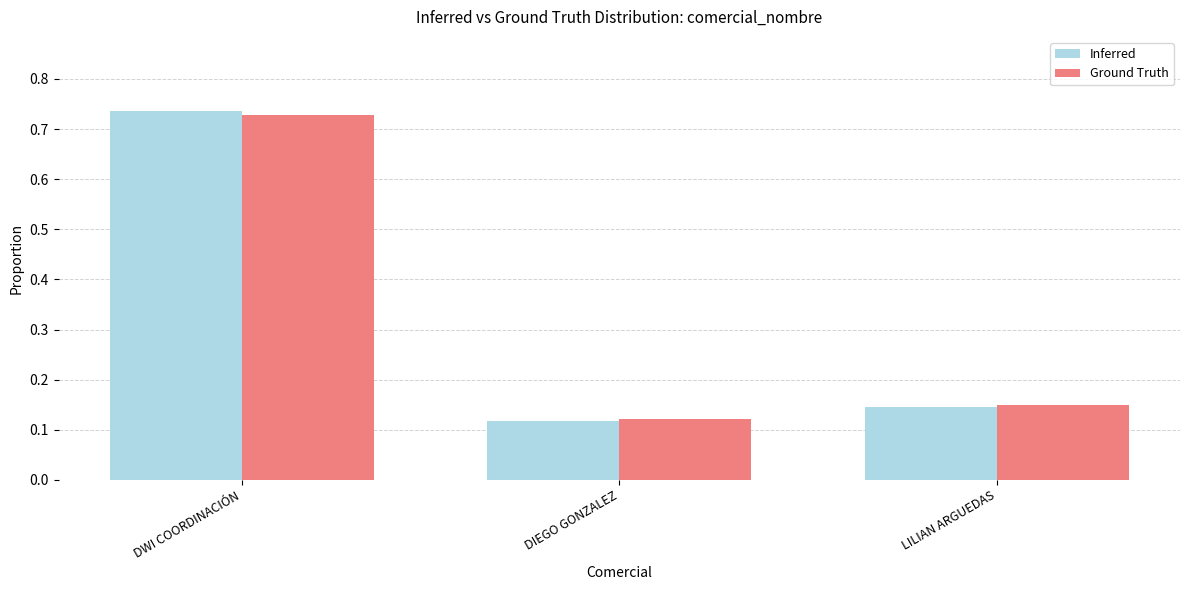

Rank the series by their maximum value, from lowest to highest.

Ground Truth, Inferred